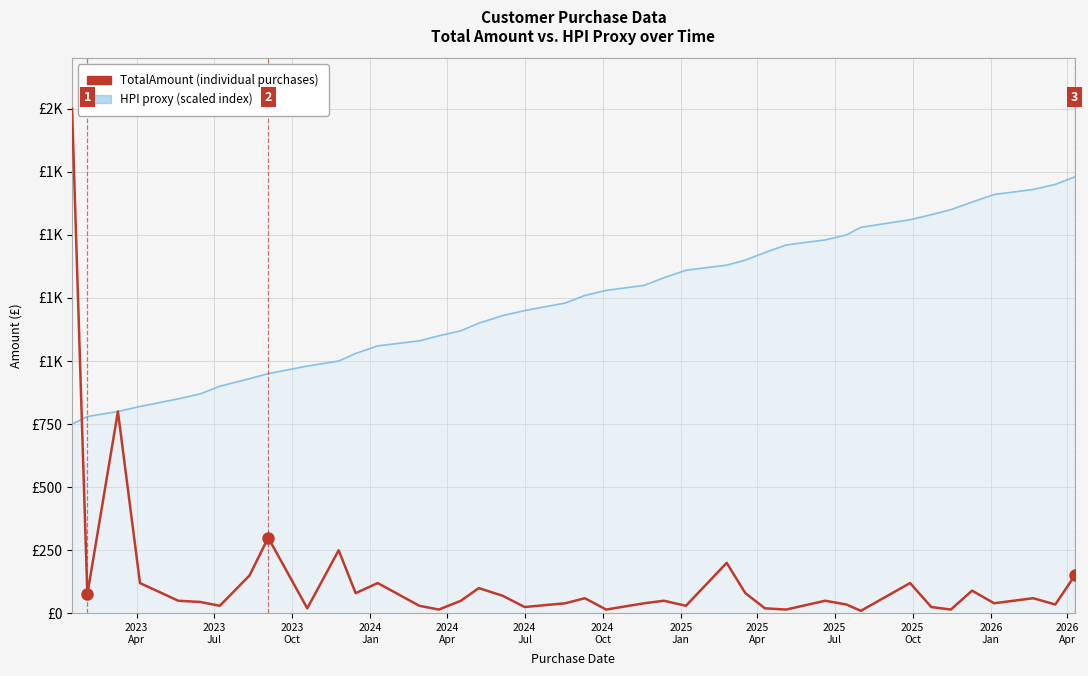

Reading left to right, what are all the values shown in this chart?

2000	75	800	120	50	45	30	150	300	20	250	80	120	30	15	50	100	70	25	40	60	15	40	50	30	200	80	20	15	50	35	10	120	25	15	90	40	60	35	150